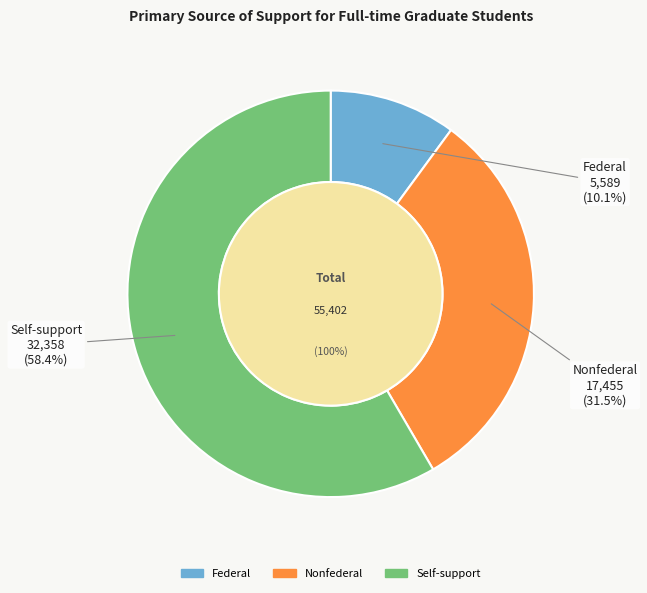

Which category has the biggest portion of the pie?

Self-support